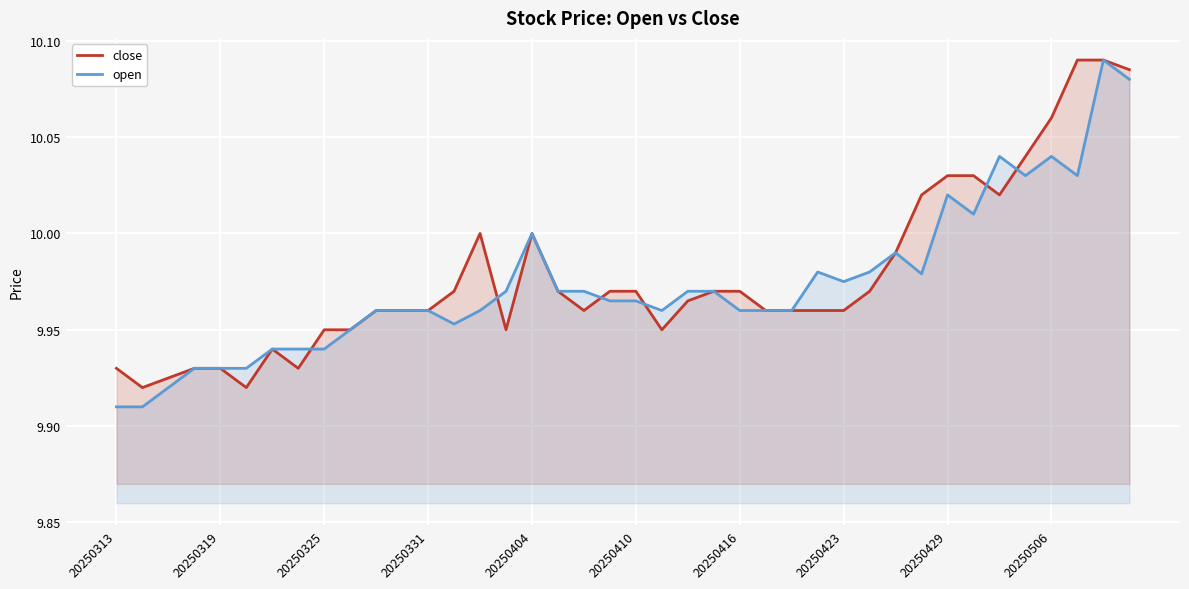

Which series has the largest total across all categories?

close